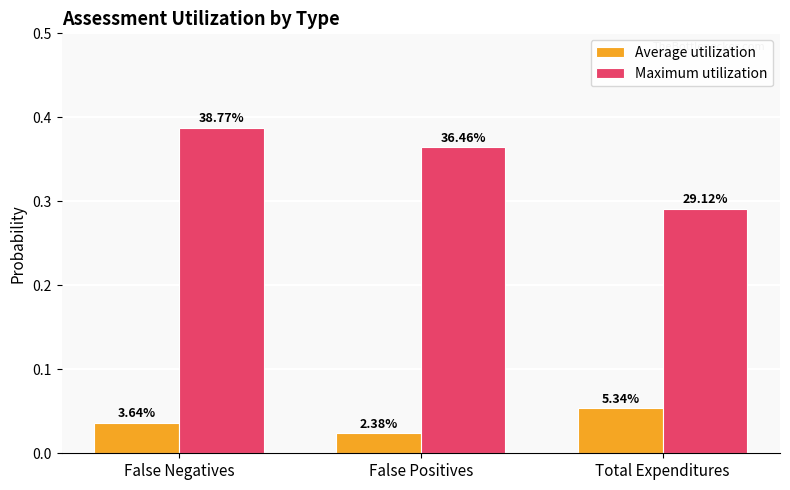

What are all the series names shown in the legend?

Average utilization, Maximum utilization